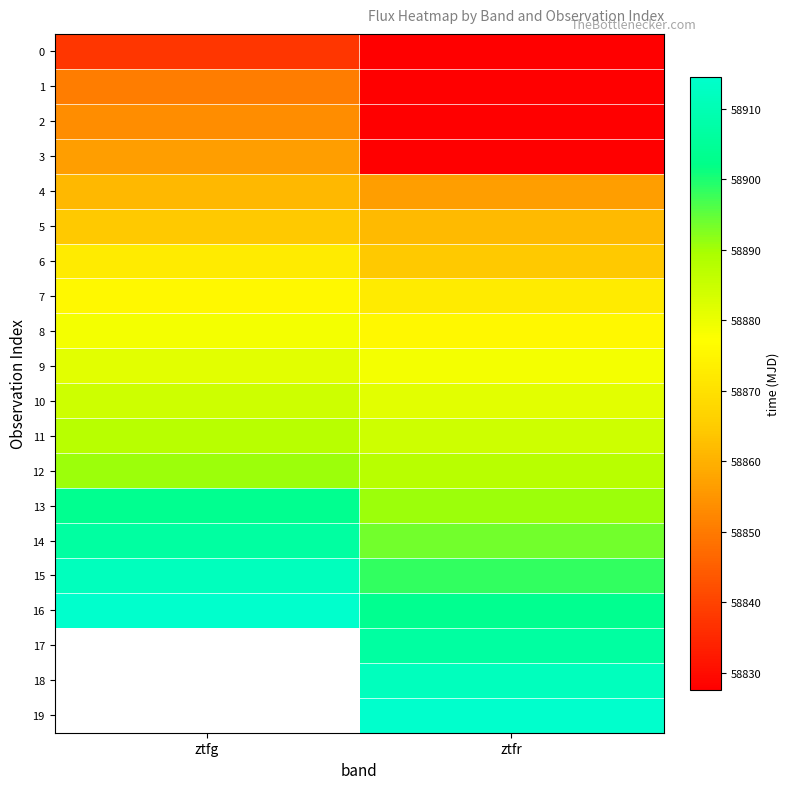

Between ztfg and ztfr, which is larger?

ztfg